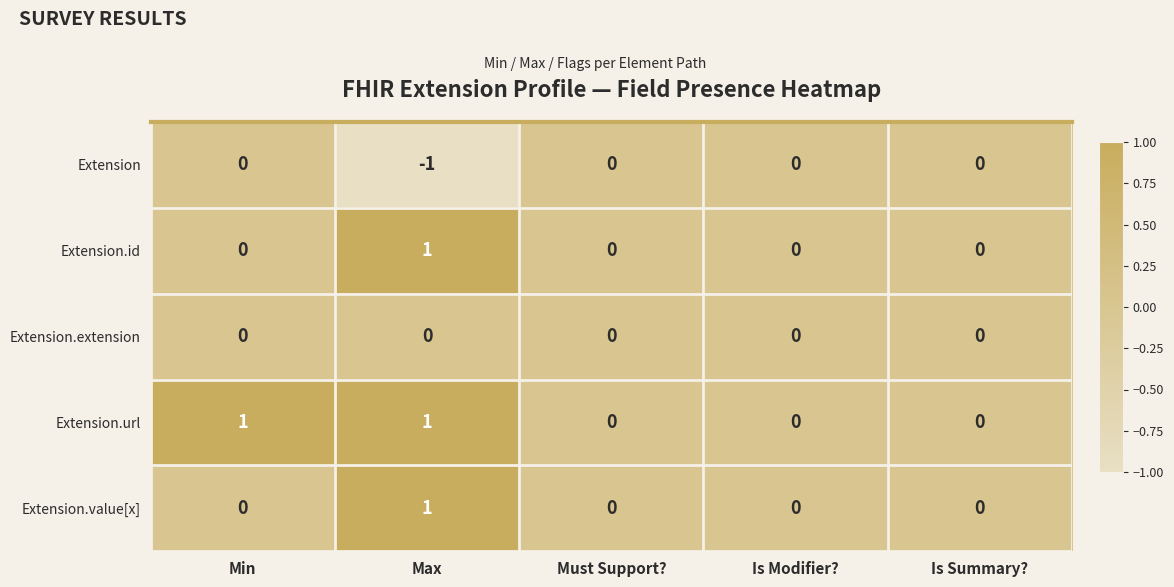

Count the Extension values in the range 0 to 1.

4